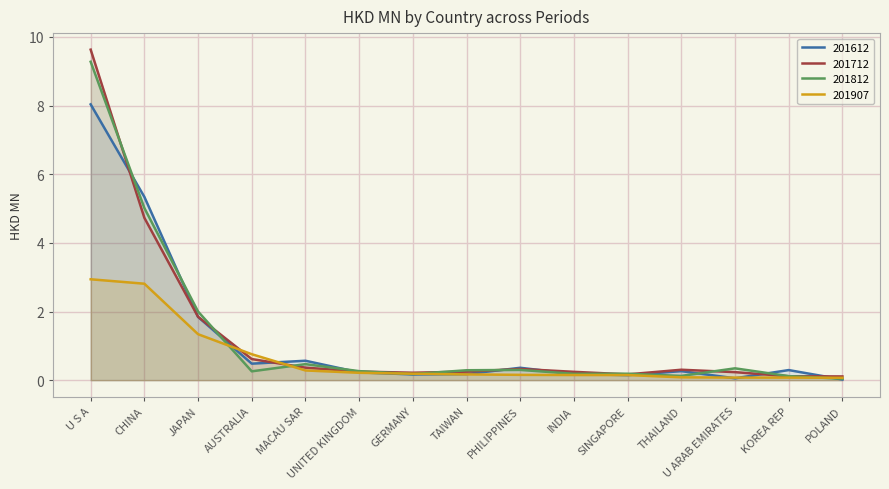

Which has a higher value, AUSTRALIA or KOREA REP?

AUSTRALIA